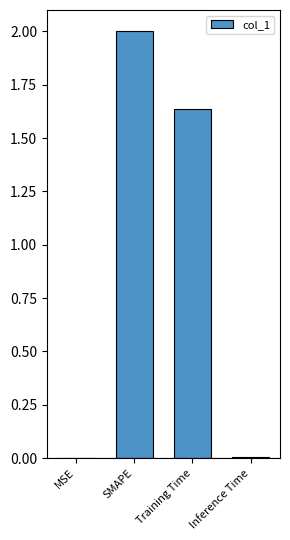

Which has a higher value, MSE or Training Time?

Training Time